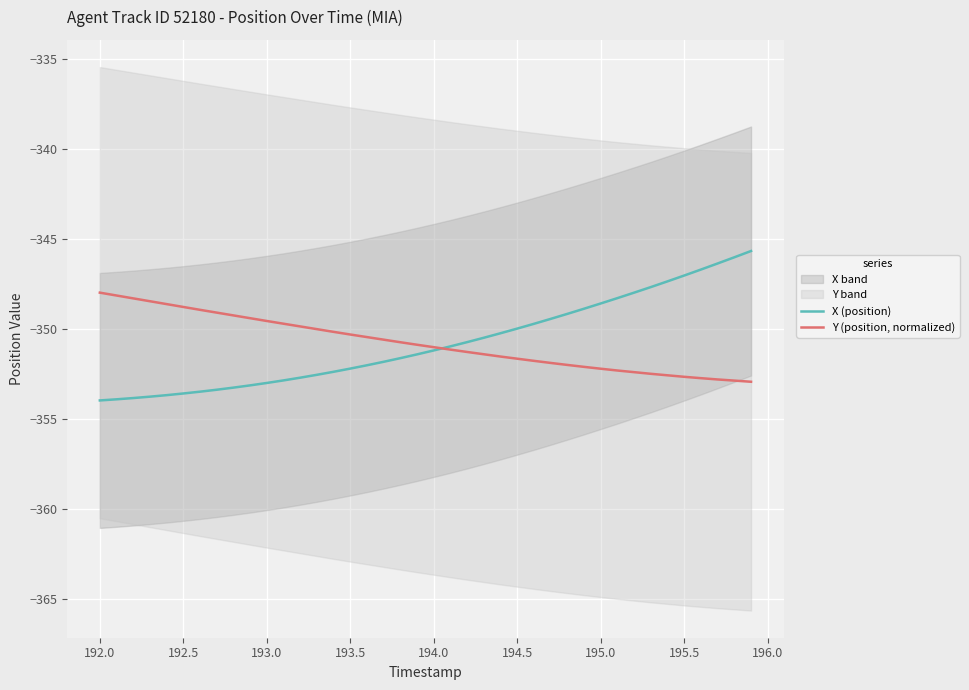

The value of X (position) at 193.0 is -353.0. True or false?

True